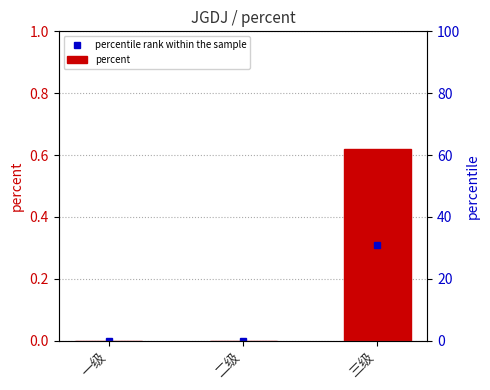

Reading right to left, list all the values displayed in this chart.

三级=0.6	二级=0.0	一级=0.0